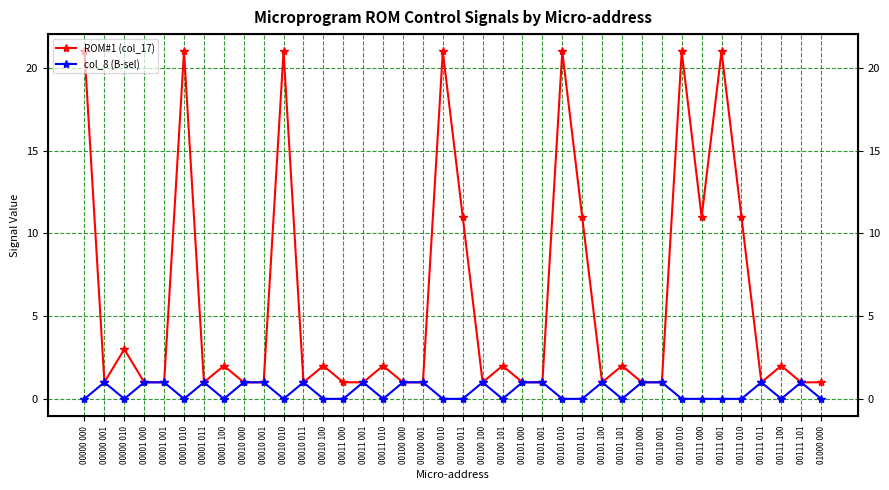

True or false: col_8 (B-sel) and ROM#1 (col_17) cross at least once.

False